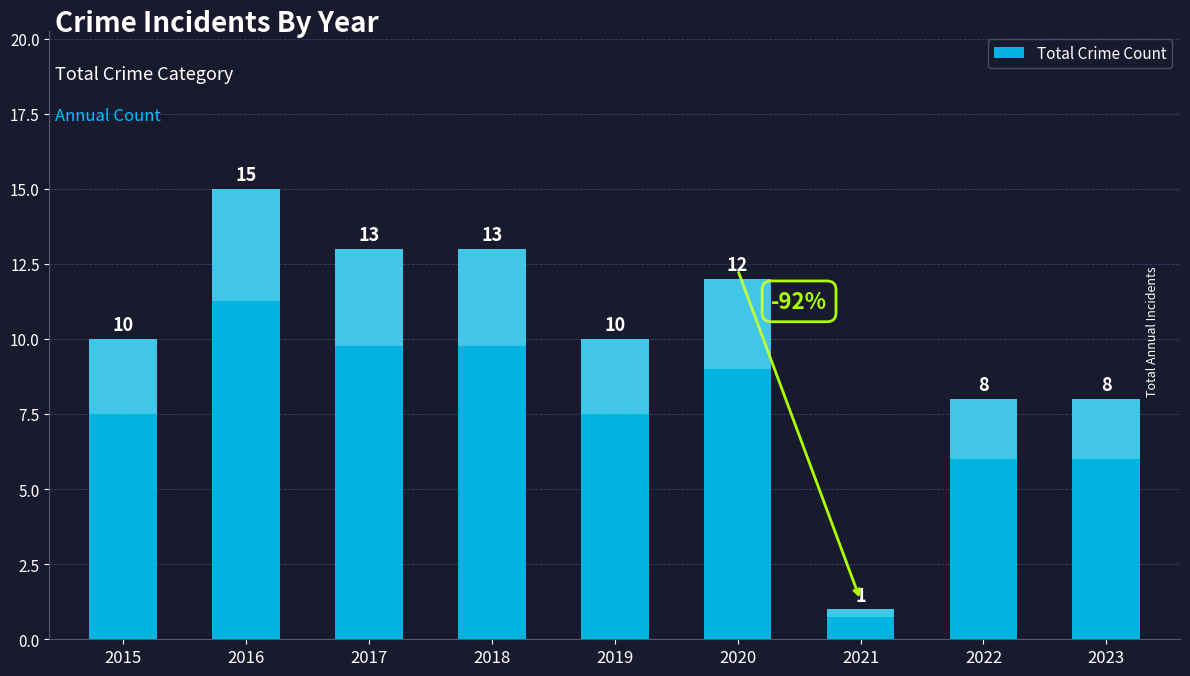

True or false: the data shows 10 at 2015.

True